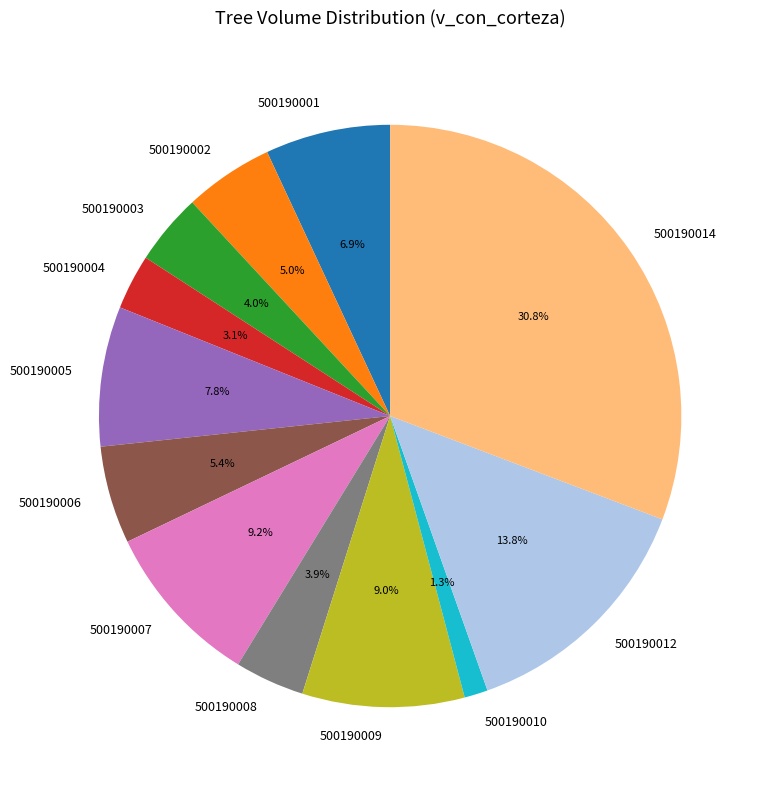

What portion of the pie excludes 500190004?

96.9%